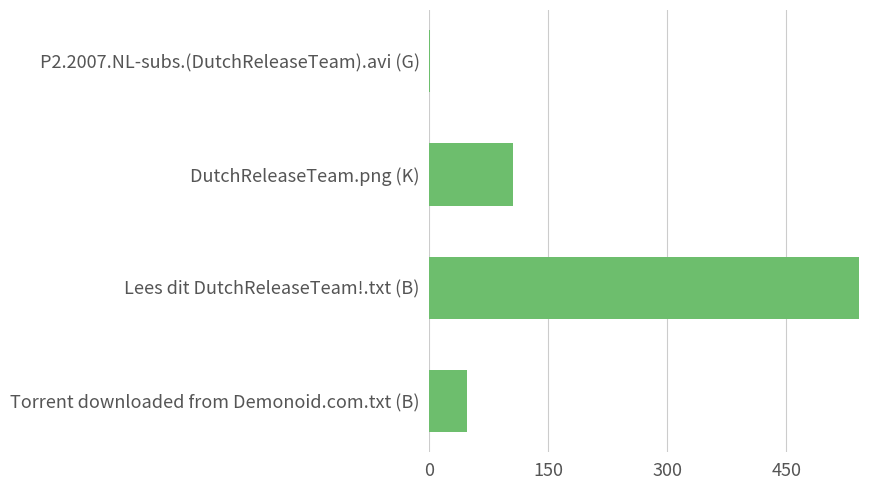

Is it true that the value at DutchReleaseTeam.png (K) is 105.1?

True